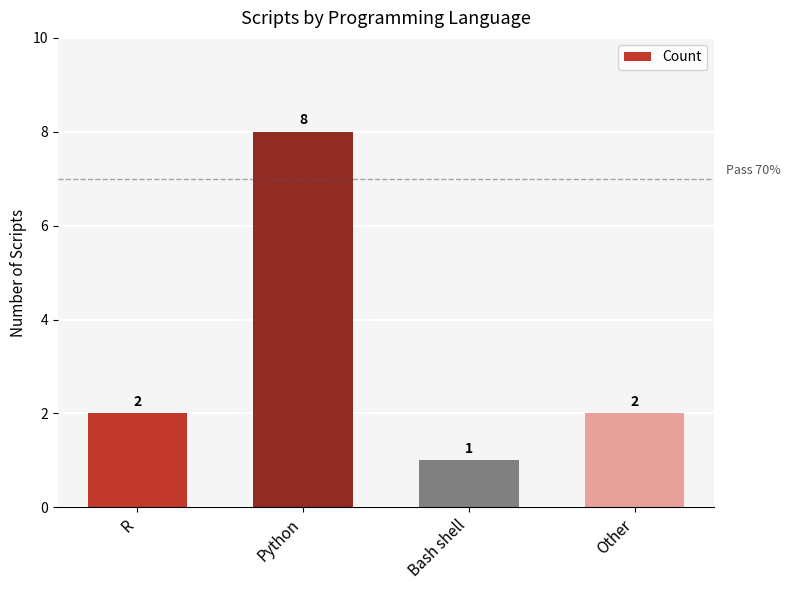

What is the average value?

3